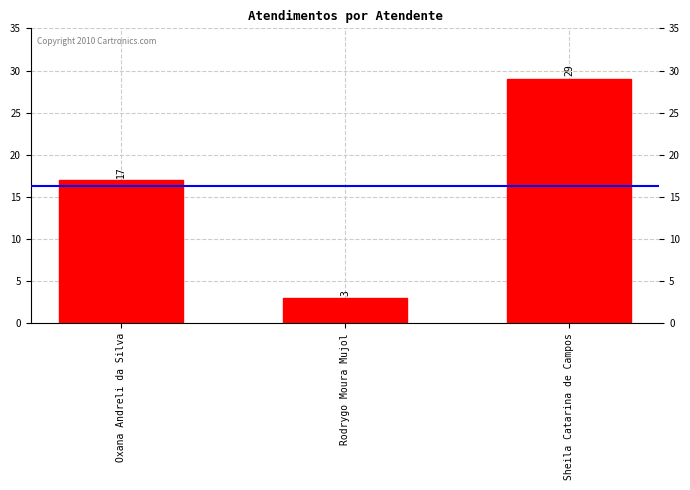

What is the smallest value displayed?

3